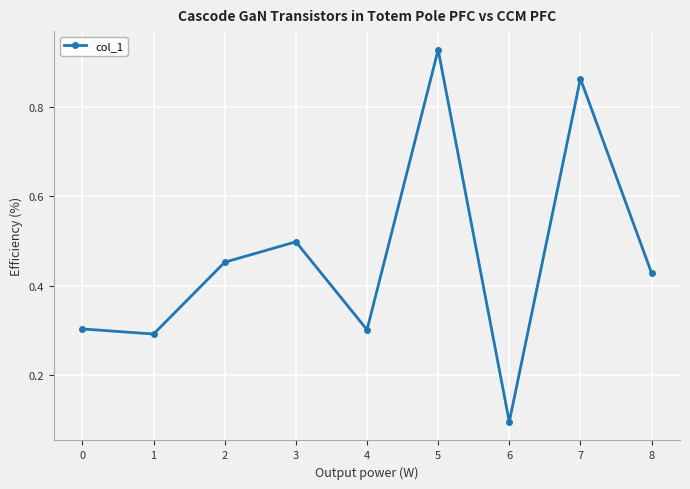

What is the minimum value shown in the chart?

0.1